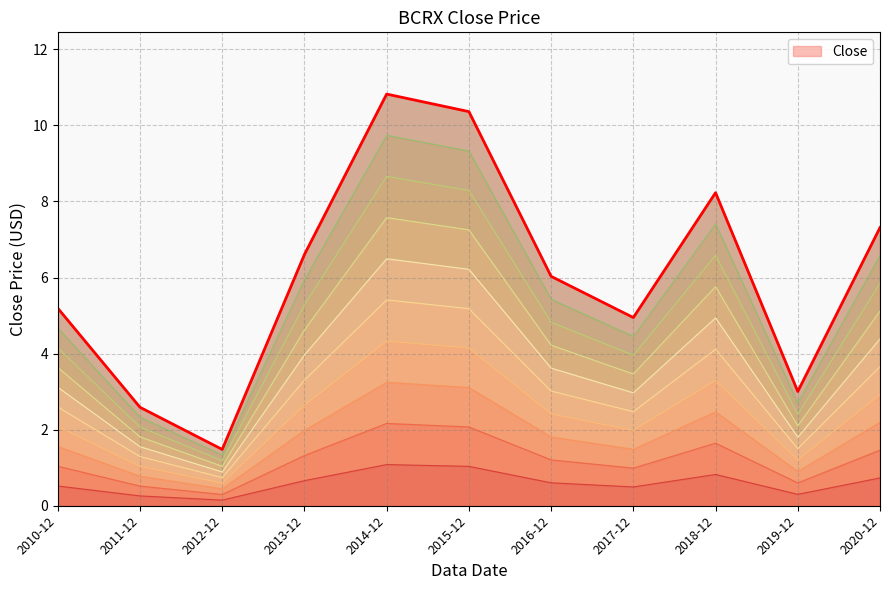

The chart shows a value of 3.1 at 2010-12. True or false?

True